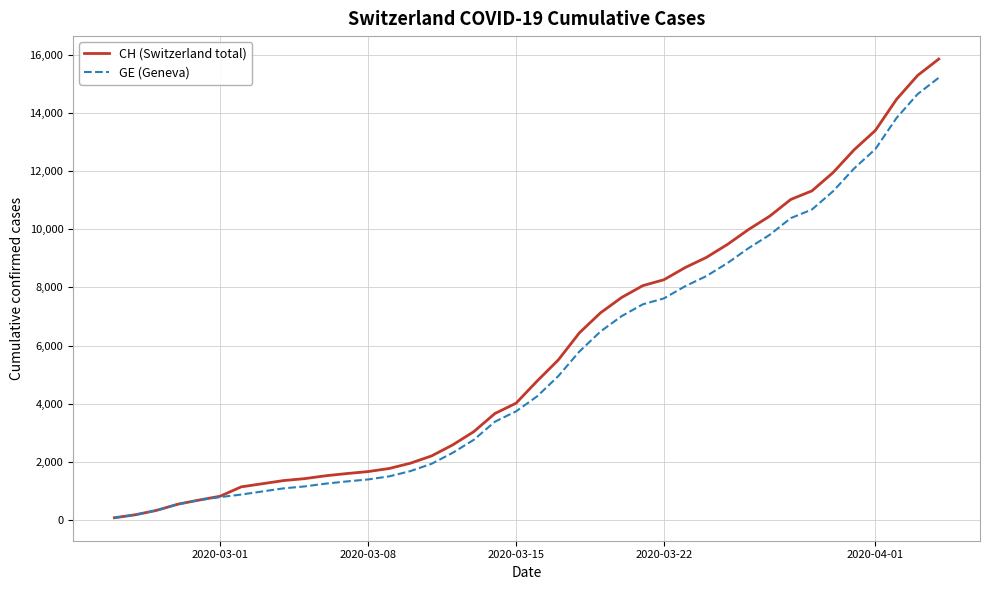

Which series has the largest range (max minus min)?

CH (Switzerland total)